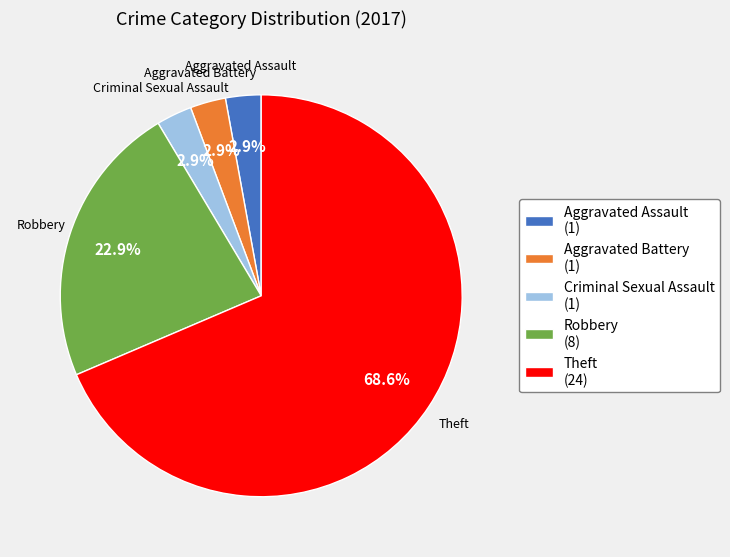

How many slices are in this pie chart?

5